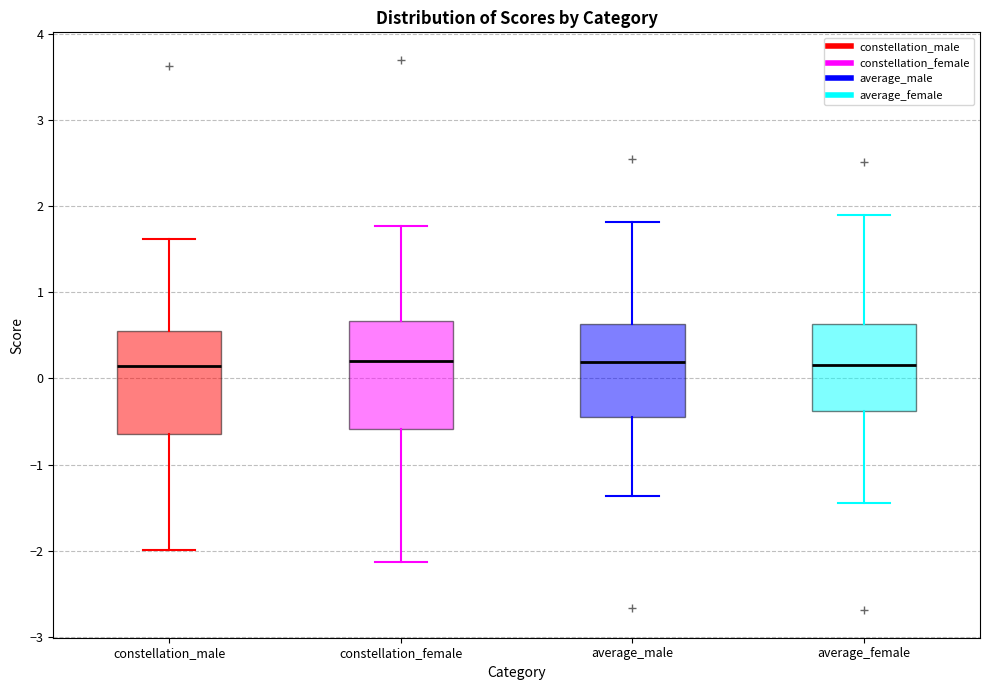

Where does the lower whisker of the box for constellation_female end on the y-axis? The values are not printed on the chart, so give them approximately, as read against the axis.

-2.1